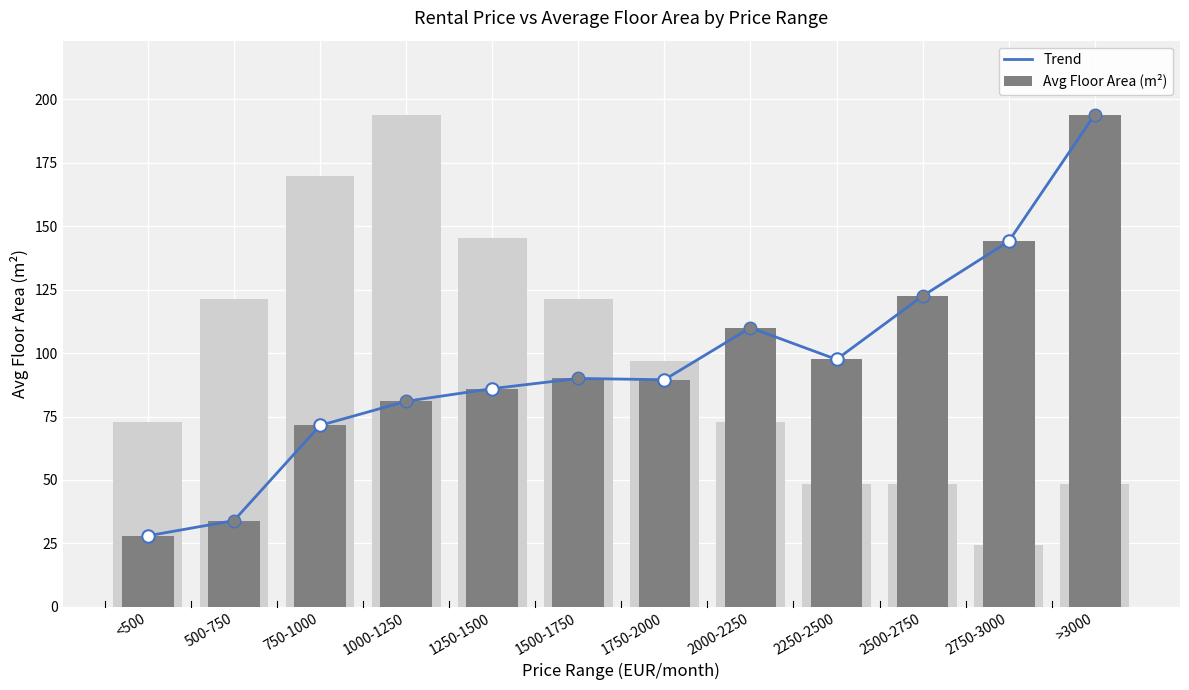

Reading left to right, extract all data points from this chart.

Trend: 28.0	34.0	71.5	81.0	86.0	90.0	89.5	110.0	97.5	122.5	144.0	194.0
Avg Floor Area (m²): 28.0	34.0	71.5	81.0	86.0	90.0	89.5	110.0	97.5	122.5	144.0	194.0